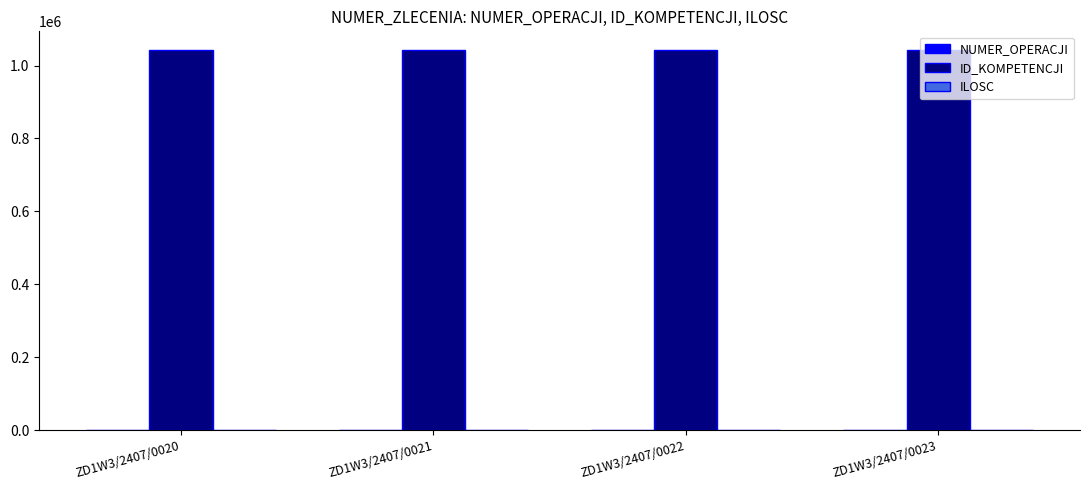

Count the number of data series in this chart.

3